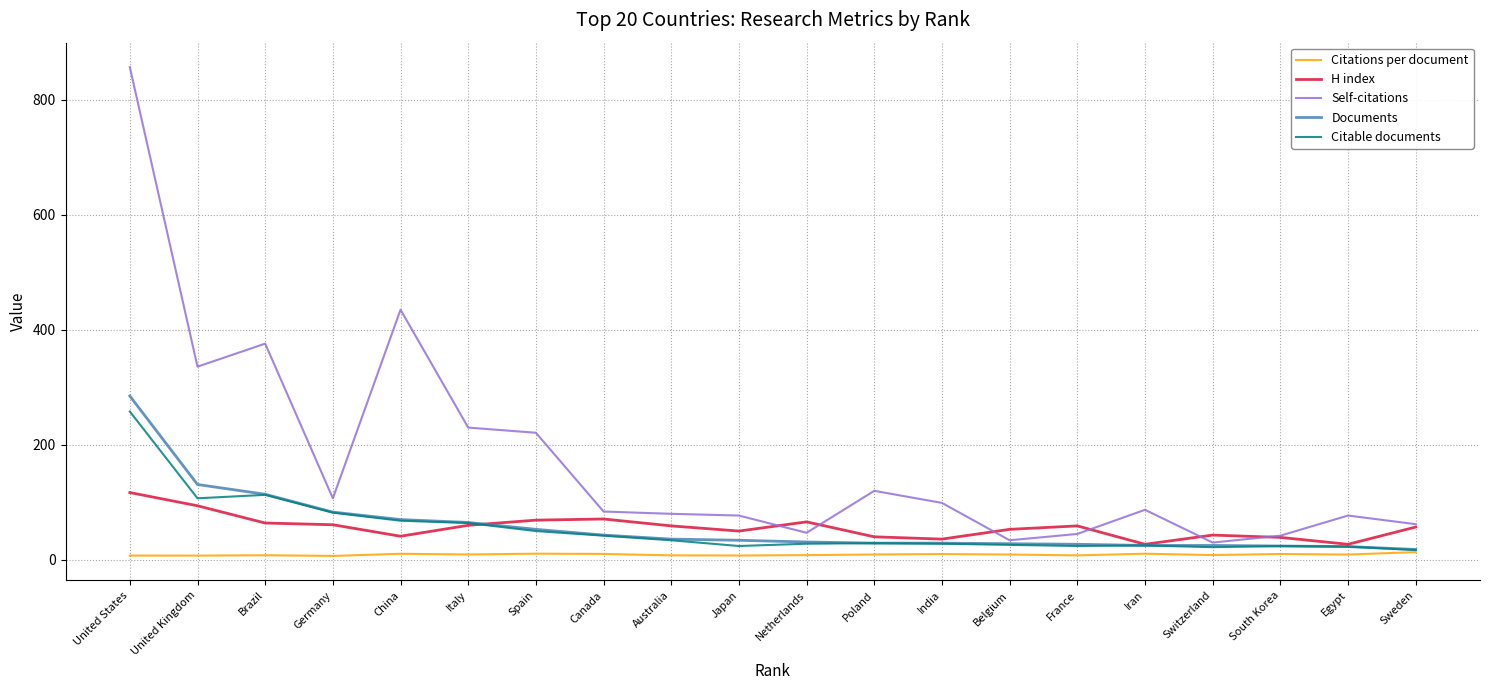

What are all the series names shown in the legend?

Citations per document, H index, Self-citations, Documents, Citable documents